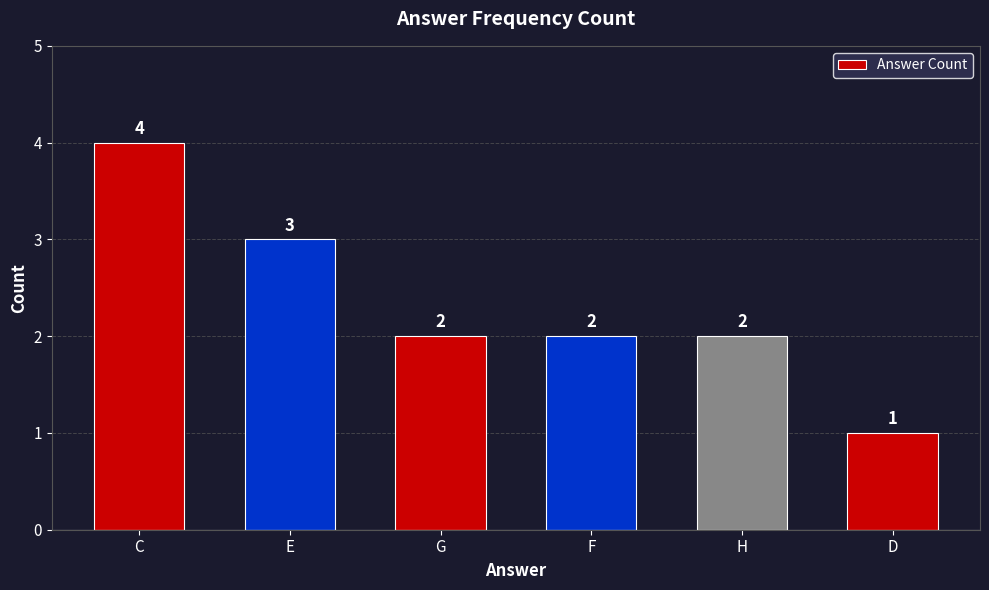

Reading right to left, what are all the values shown in this chart?

D=1	H=2	F=2	G=2	E=3	C=4